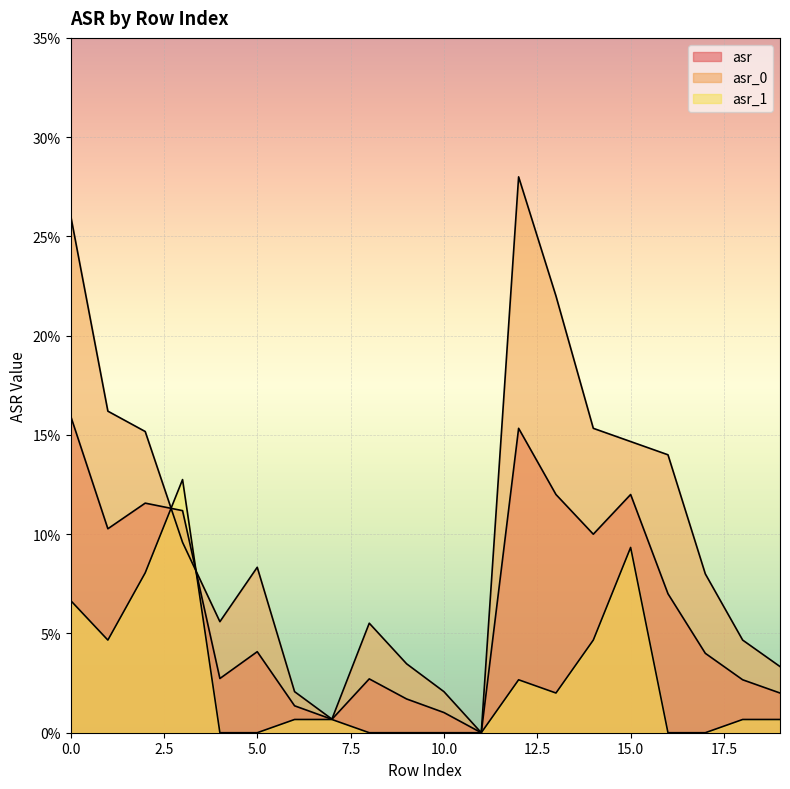

True or false: asr_0 has more than 1 interior local peaks.

True